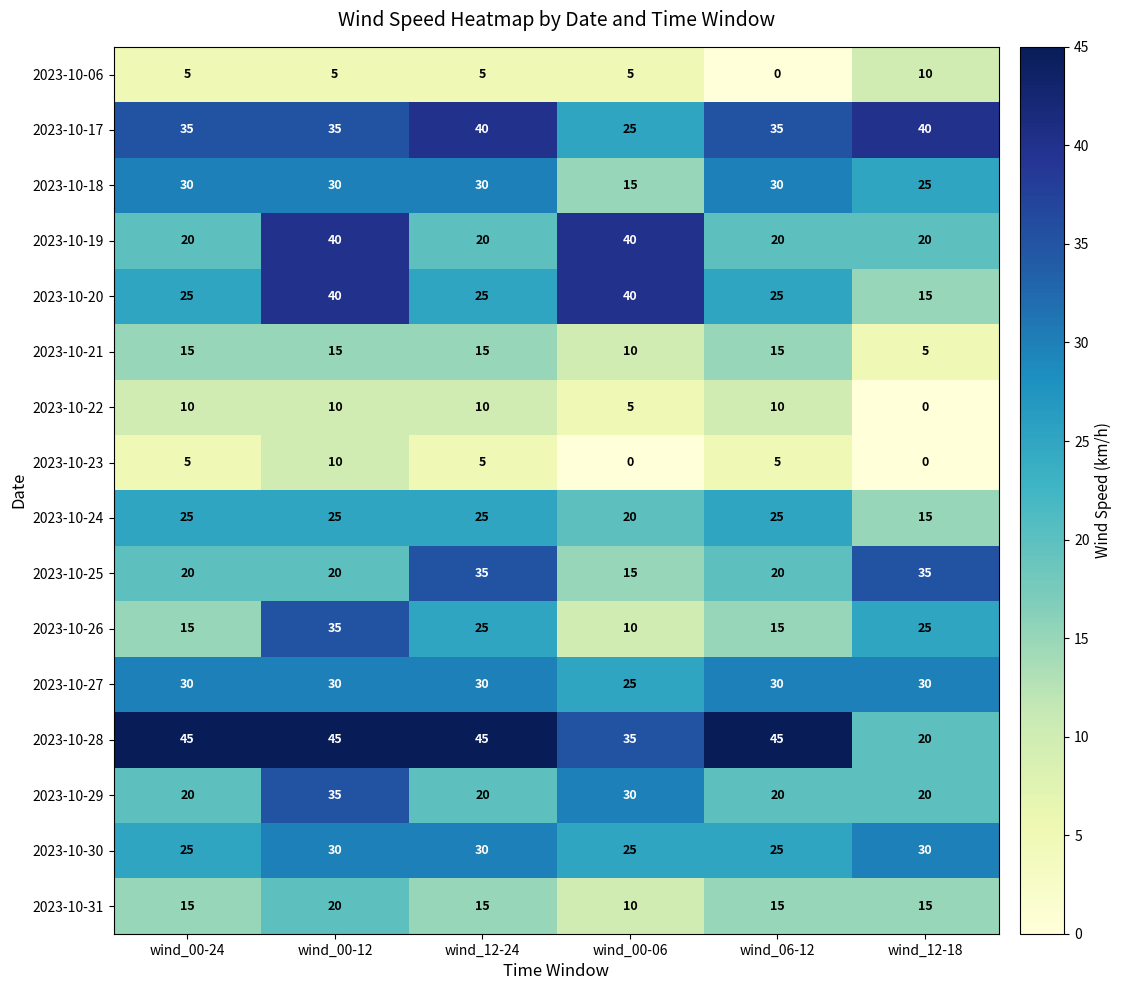

How many data points does each series have?

6